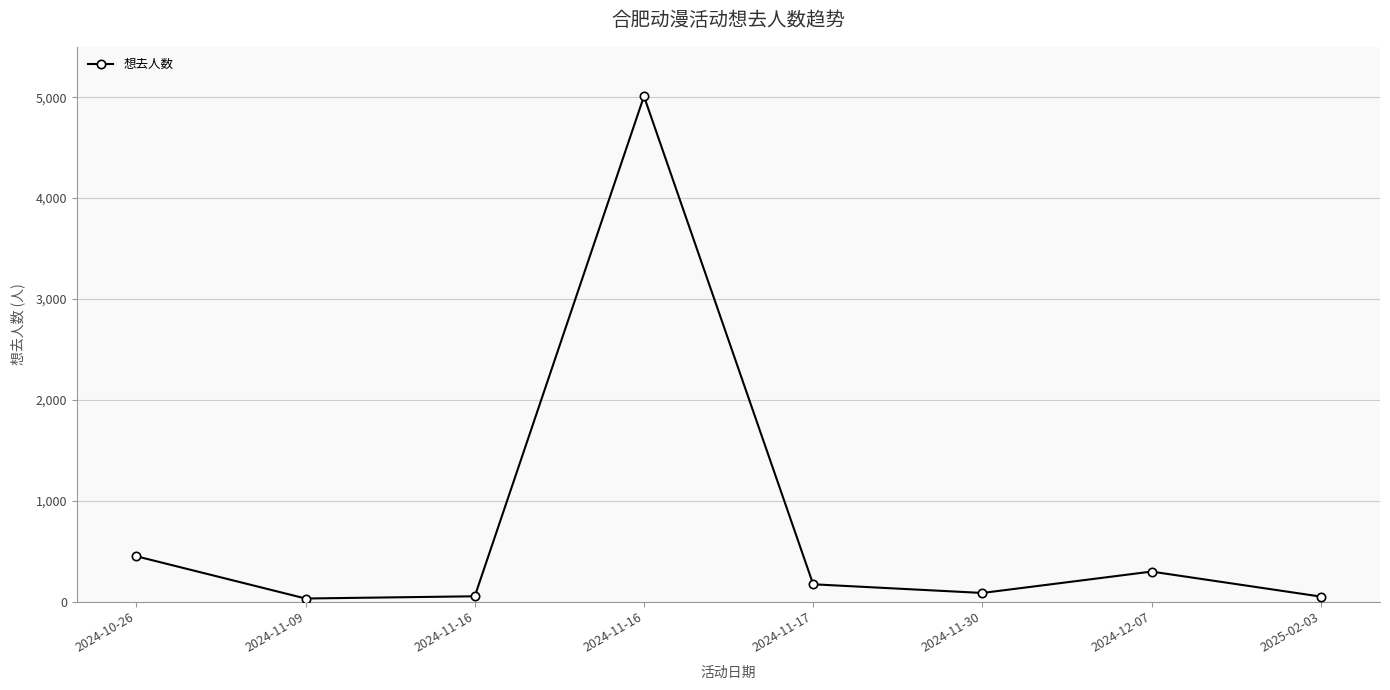

How many series are shown in this chart?

1